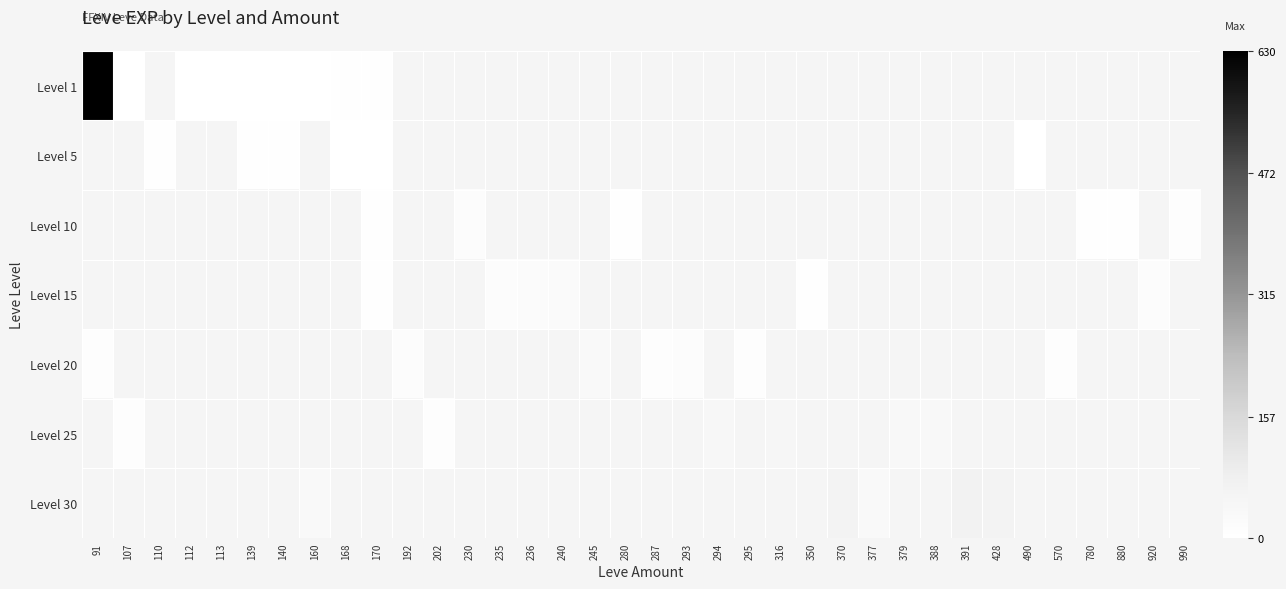

Which series has the largest range (max minus min)?

Level 1